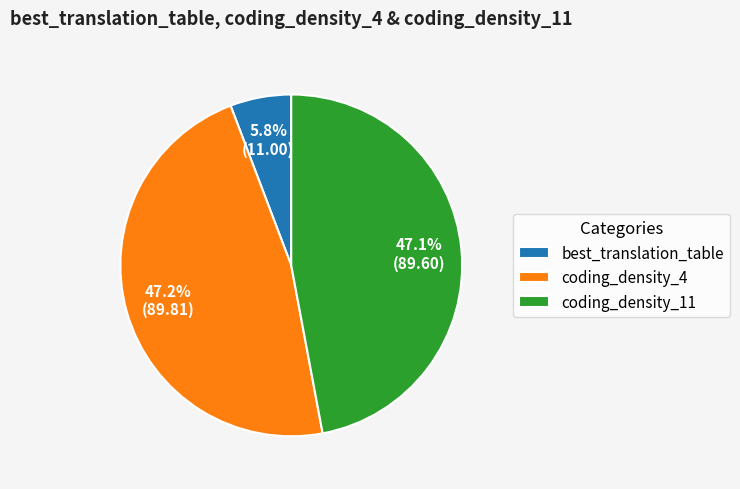

How many segments does this pie chart have?

3